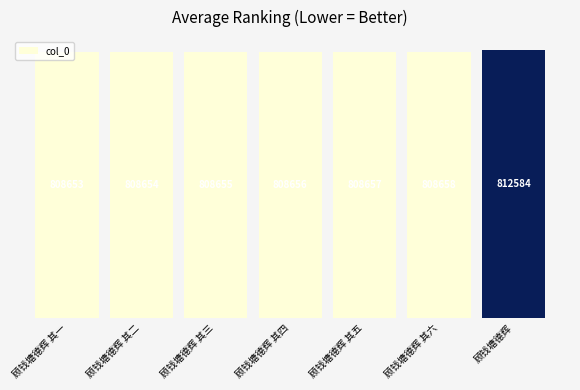

Which category has the lowest value across all series?

顾钱塘德辉 其一